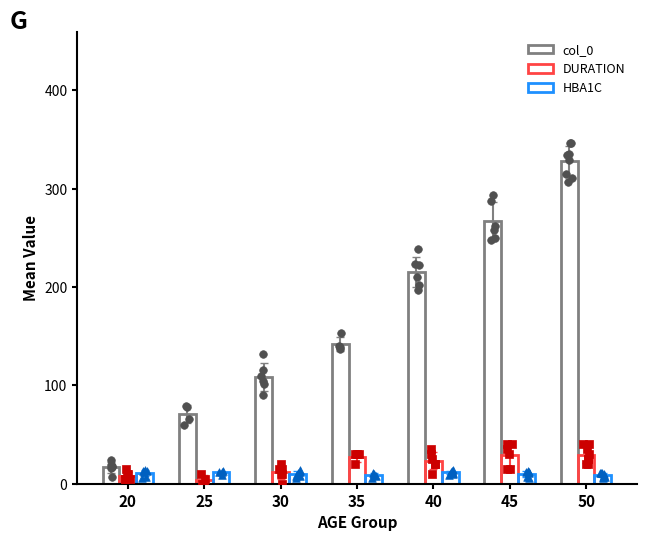

What are all the series names shown in the legend?

col_0, DURATION, HBA1C